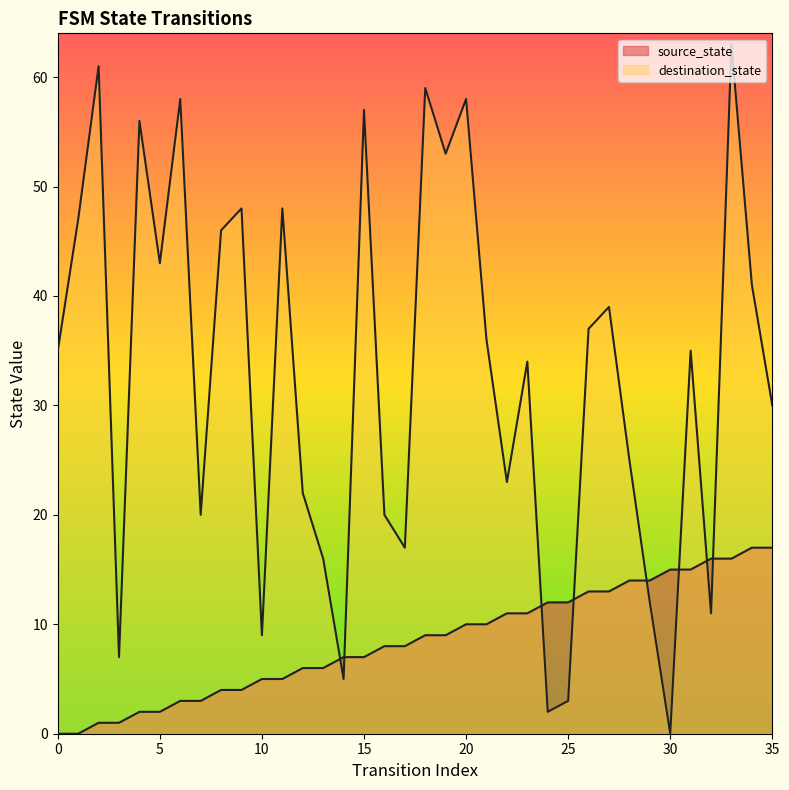

At which category does destination_state reach its first local valley?

3